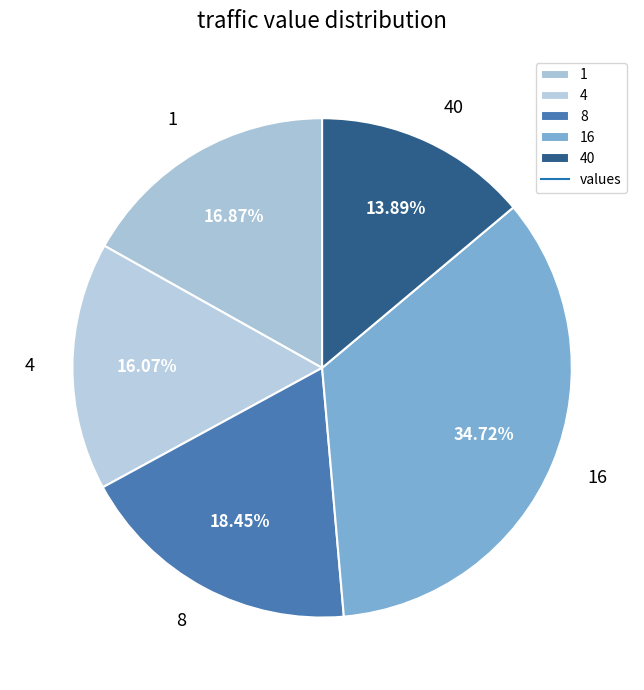

Does 4 represent more than half of the total?

No